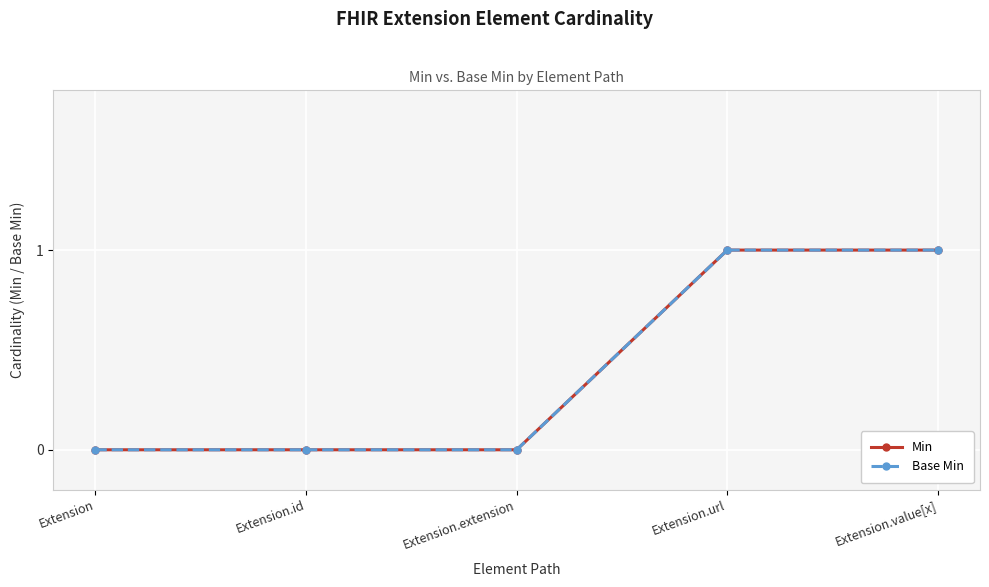

At which label does Base Min reach its peak?

Extension.url